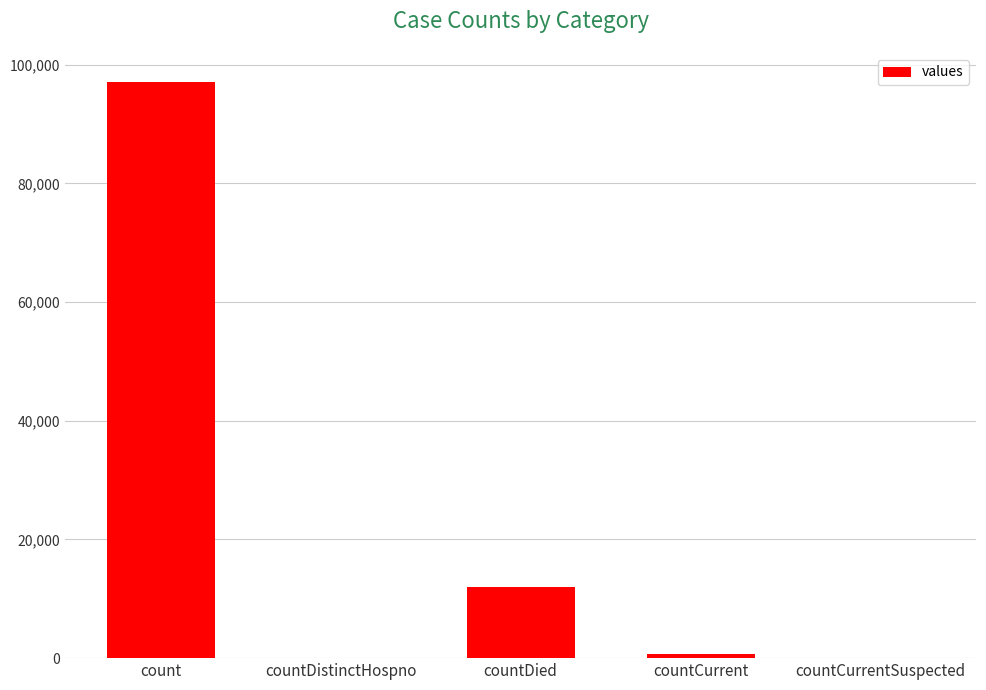

Does the chart contain stacked bars?

No